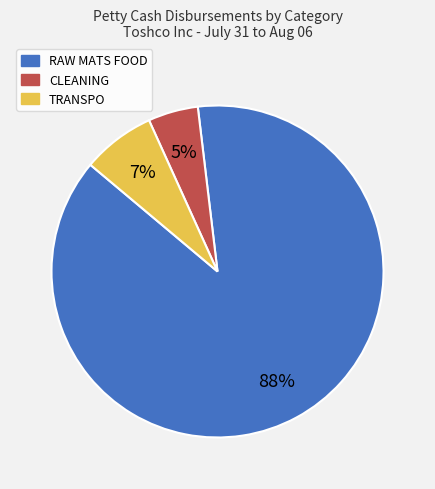

The RAW MATS FOOD slice represents 94% of the pie. True or false?

False